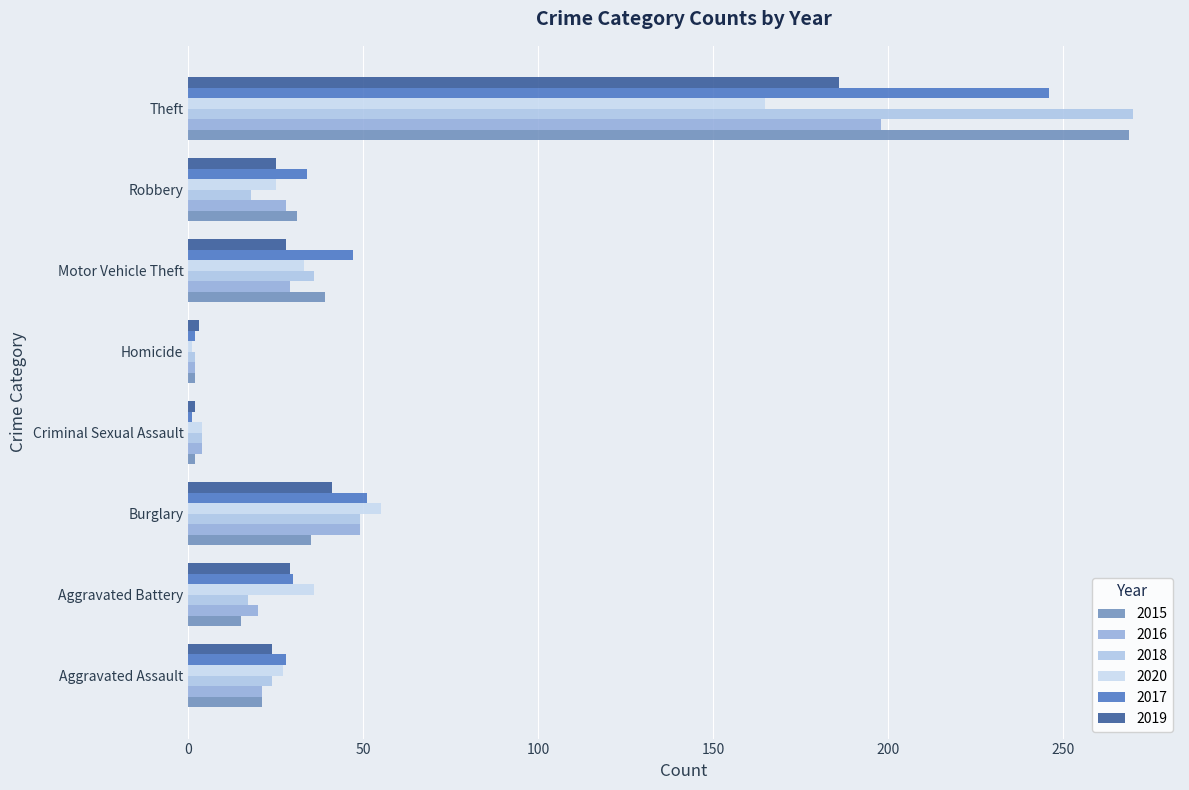

Rank the categories by 2016 value from highest to lowest.

Theft, Burglary, Motor Vehicle Theft, Robbery, Aggravated Assault, Aggravated Battery, Criminal Sexual Assault, Homicide